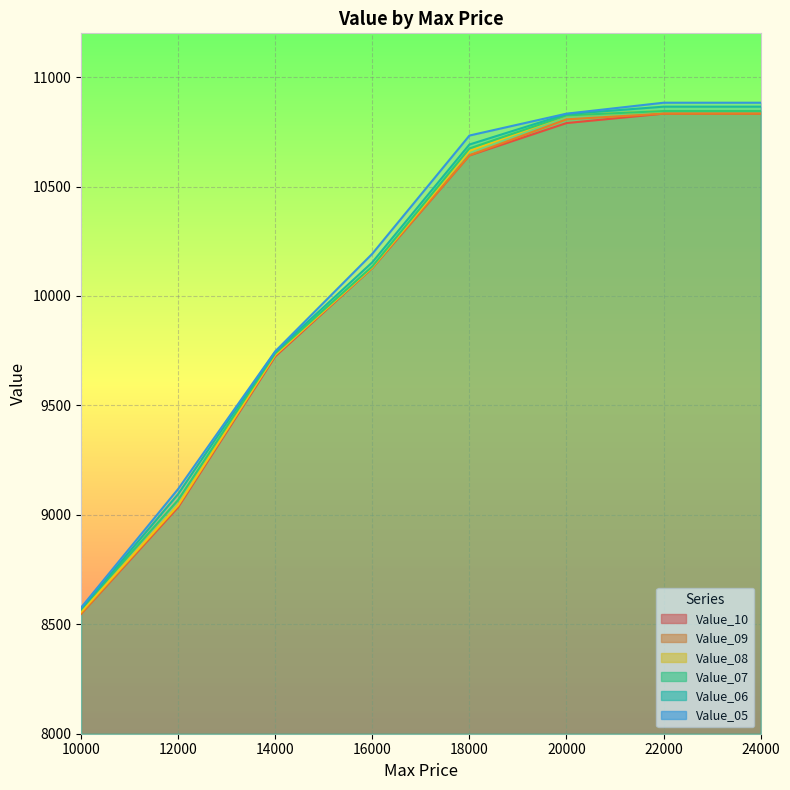

Is it true that Value_05 equals 17176 at 18000?

False